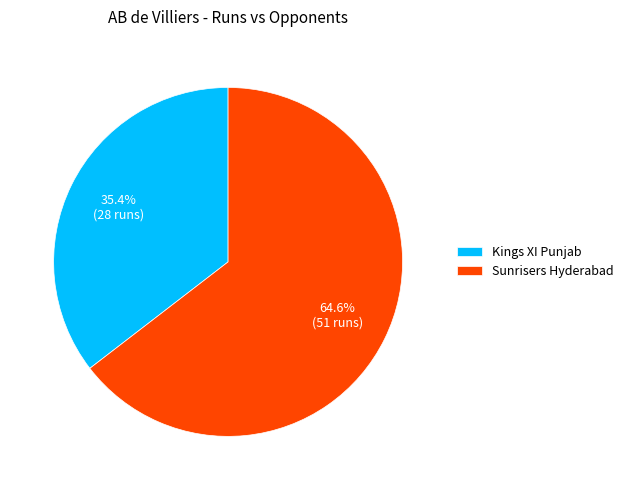

Combined, do Kings XI Punjab and Sunrisers Hyderabad account for over 50%?

Yes